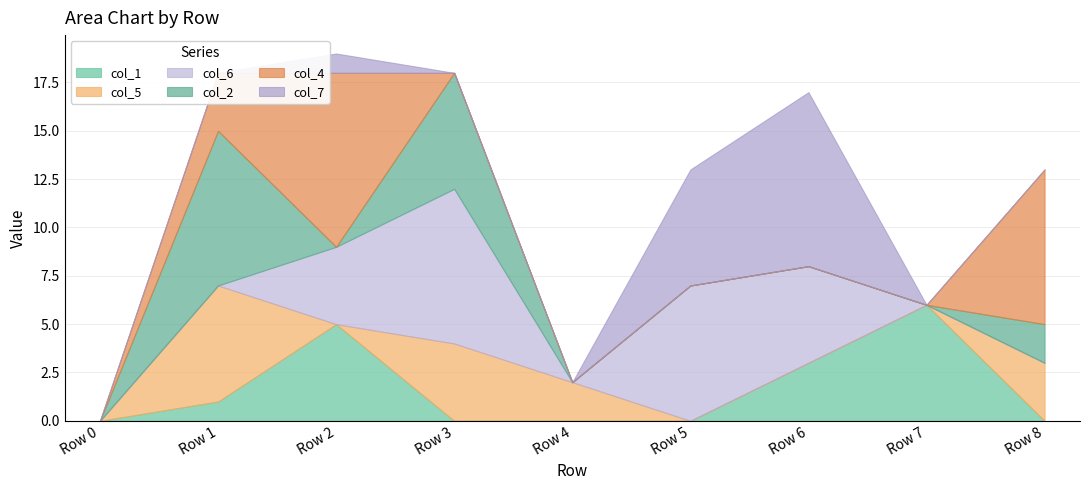

How many data points does each series have?

9